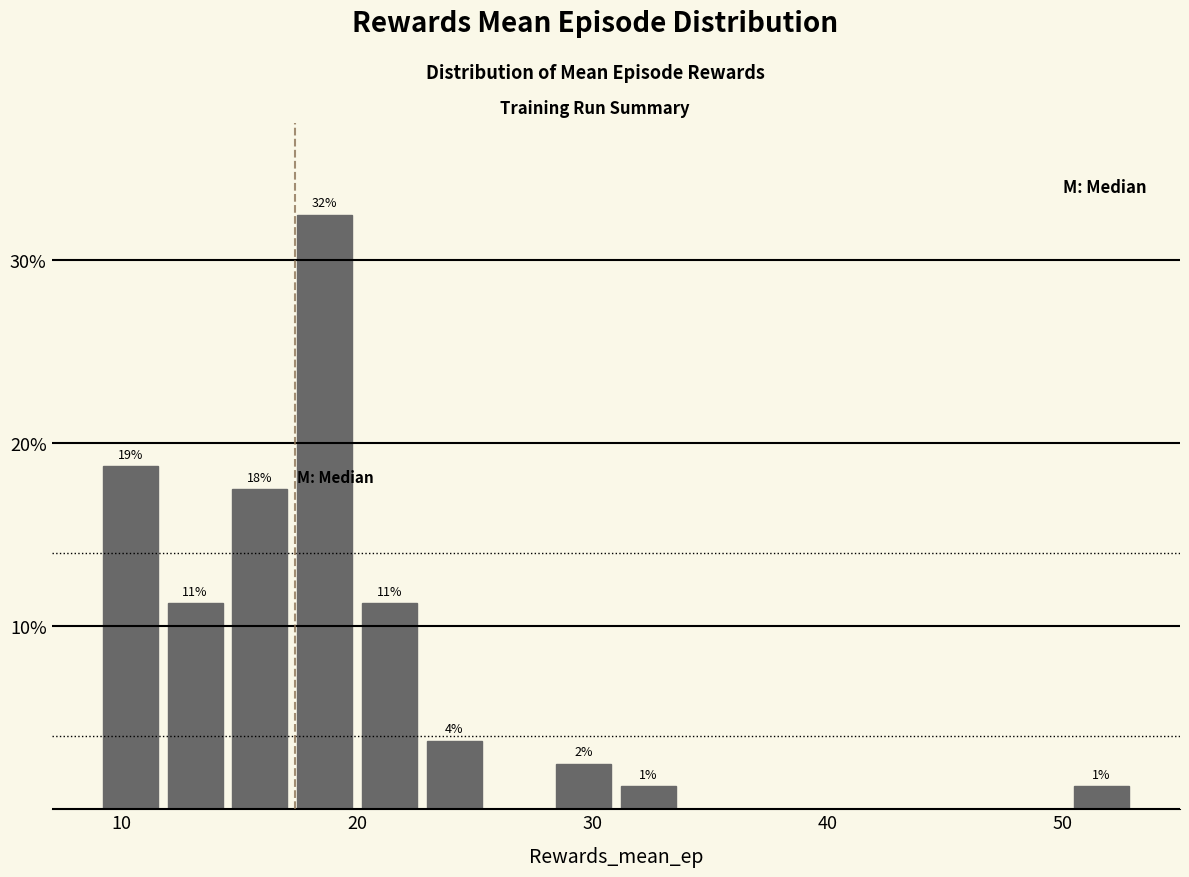

Around what value on the x-axis is the tallest bar? Give the approximate position of its centre, as read against the axis.

19